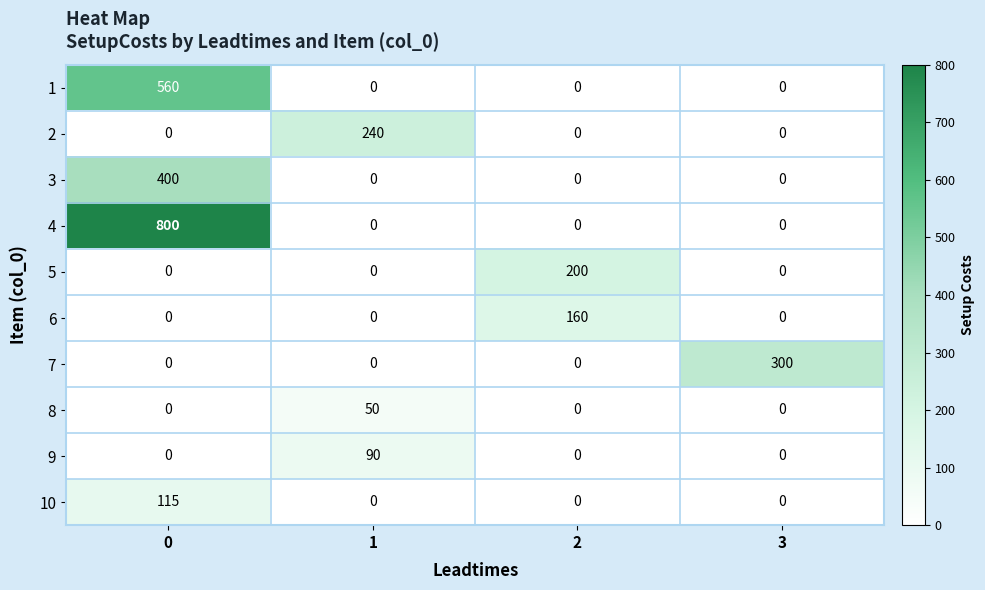

True or false: 2 has a value of -129 at 2.

False